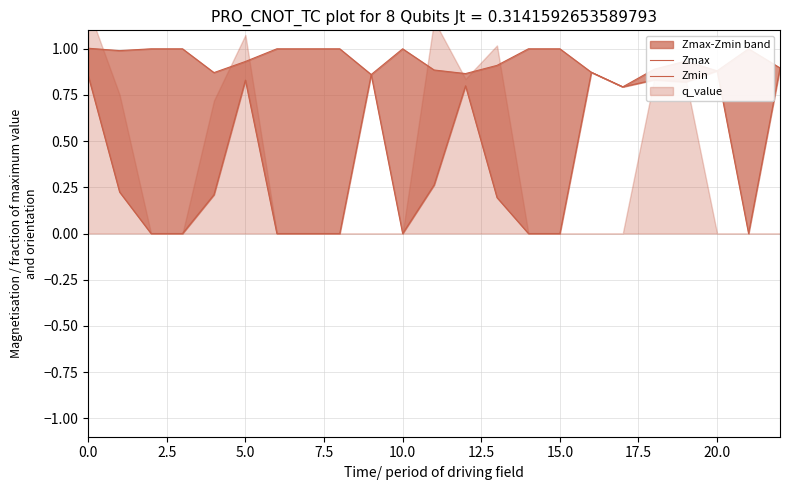

What position from the left is 10.0?

5